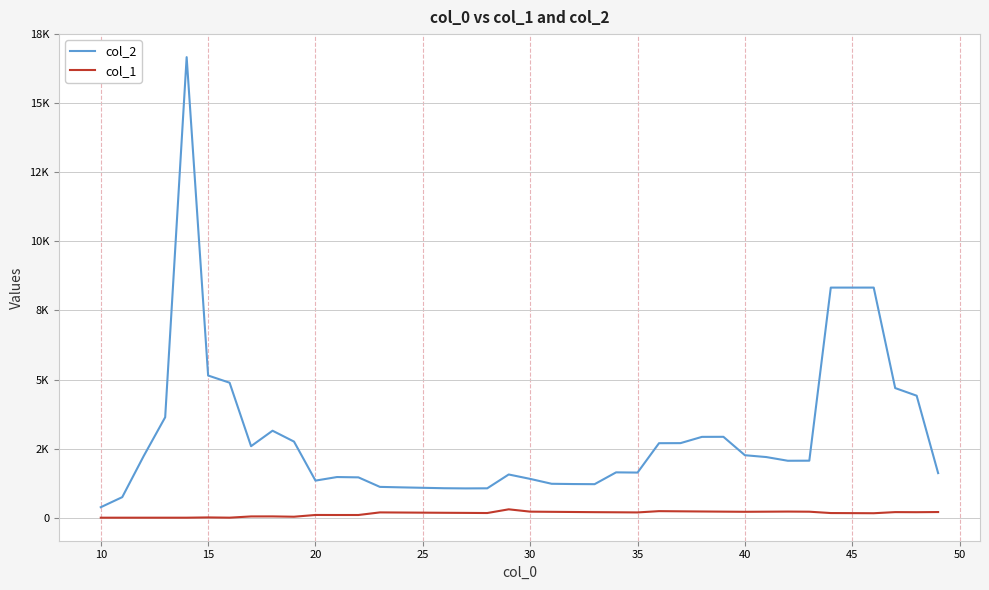

Rank the series by their maximum value, from highest to lowest.

col_2, col_1